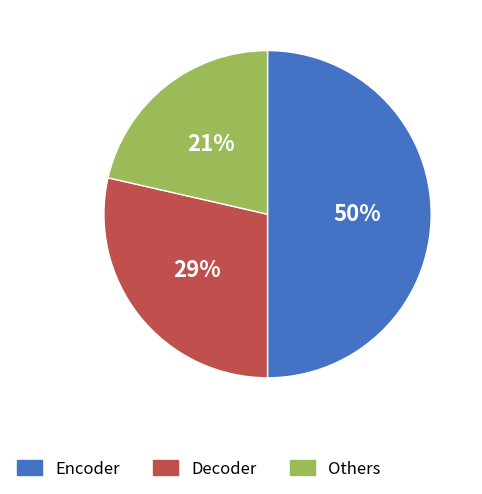

To the nearest percent, what is the average slice percentage?

33%